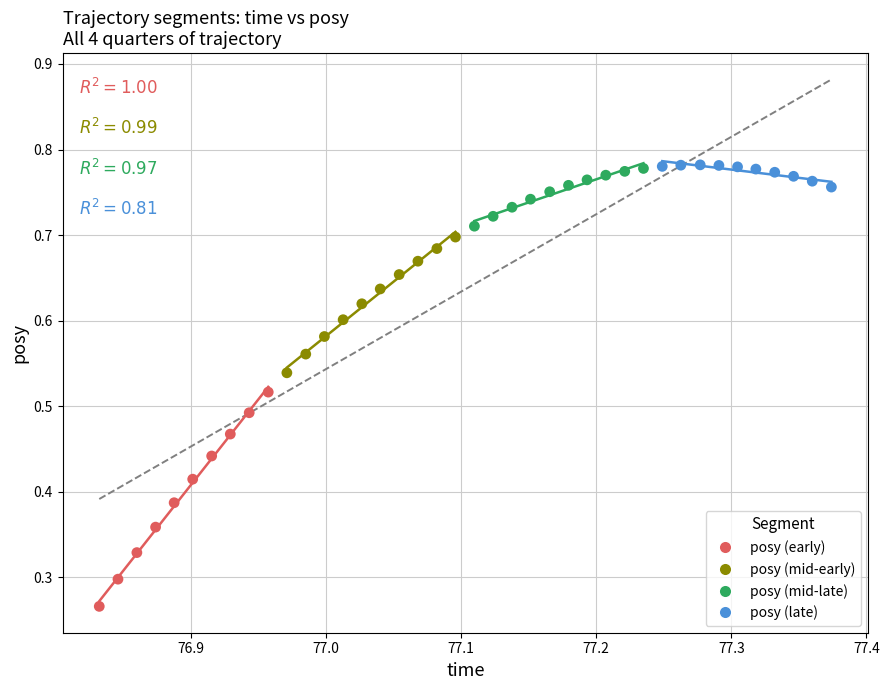

Which series reaches the minimum Y coordinate?

posy (early)